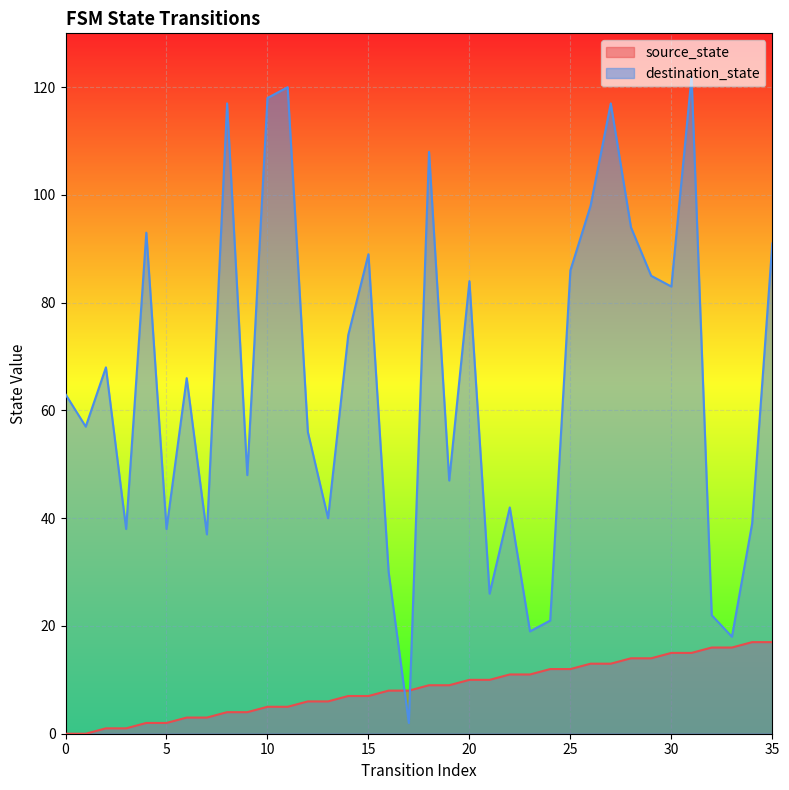

Reading left to right, transcribe all the data shown in this chart.

source_state: 0=0	1=0	2=1	3=1	4=2	5=2	6=3	7=3	8=4	9=4	10=5	11=5	12=6	13=6	14=7	15=7	16=8	17=8	18=9	19=9	20=10	21=10	22=11	23=11	24=12	25=12	26=13	27=13	28=14	29=14	30=15	31=15	32=16	33=16	34=17	35=17
destination_state: 0=63	1=57	2=68	3=38	4=93	5=38	6=66	7=37	8=117	9=48	10=118	11=120	12=56	13=40	14=74	15=89	16=30	17=2	18=108	19=47	20=84	21=26	22=42	23=19	24=21	25=86	26=98	27=117	28=94	29=85	30=83	31=122	32=22	33=18	34=39	35=91